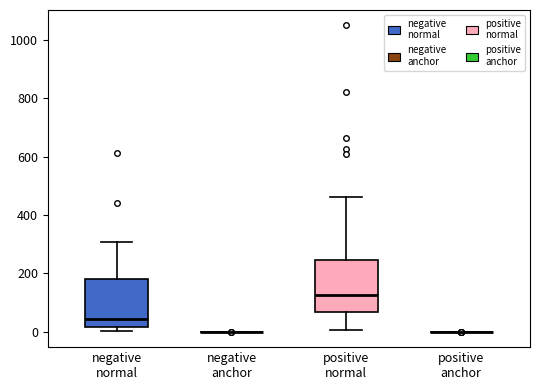

Where does the upper whisker of the box for negative normal end on the y-axis? The values are not printed on the chart, so give them approximately, as read against the axis.

300